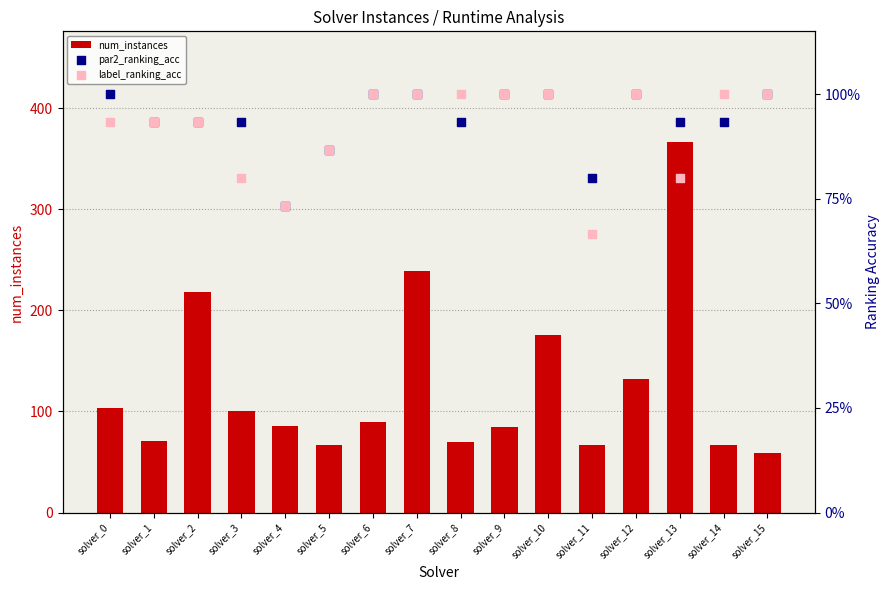

What are all the series names shown in the legend?

num_instances, par2_ranking_acc, label_ranking_acc